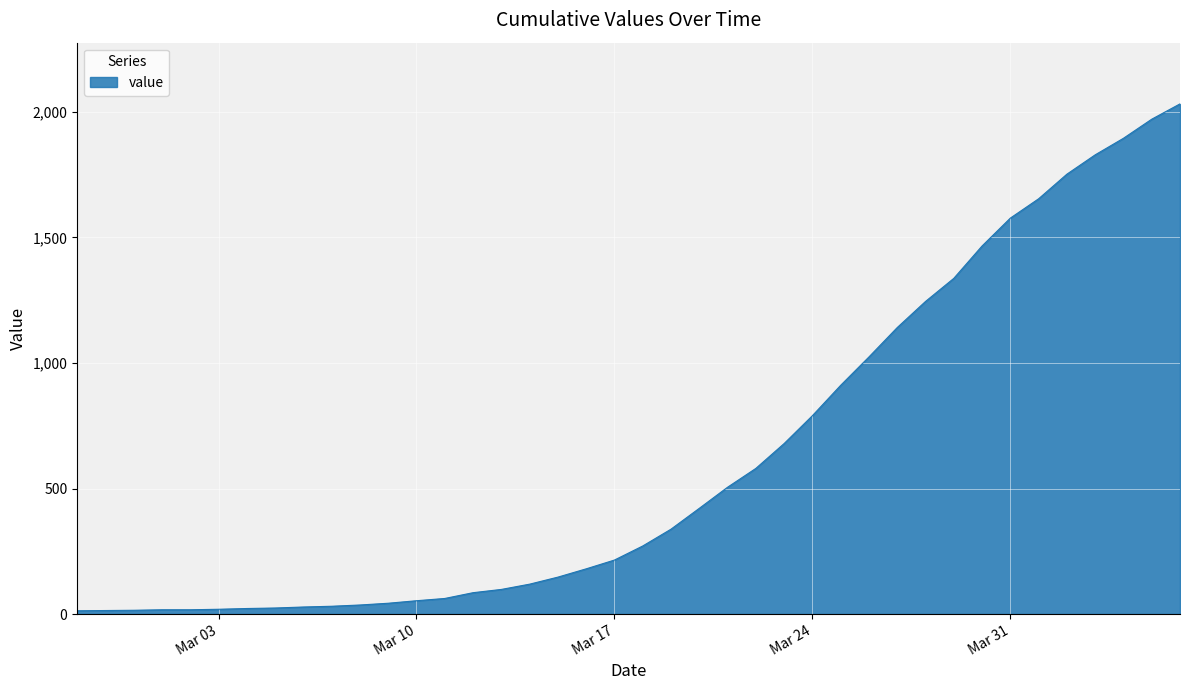

What is the difference between the maximum and minimum values?

2019